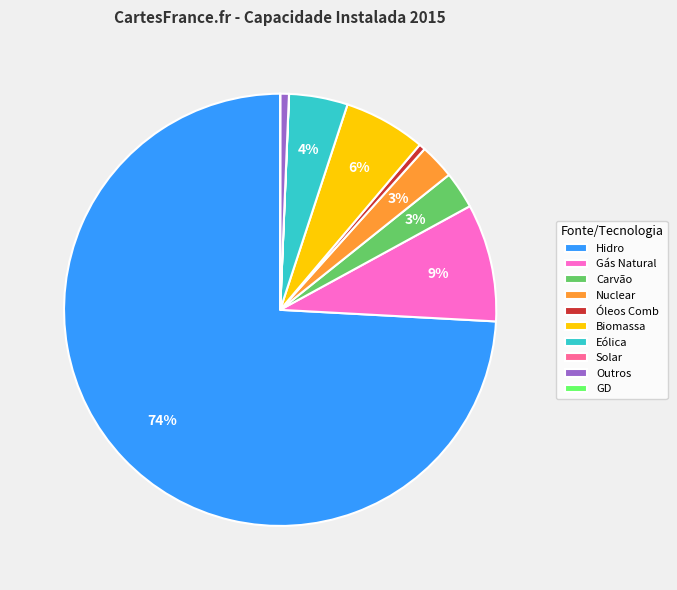

Which category has the biggest portion of the pie?

Hidro